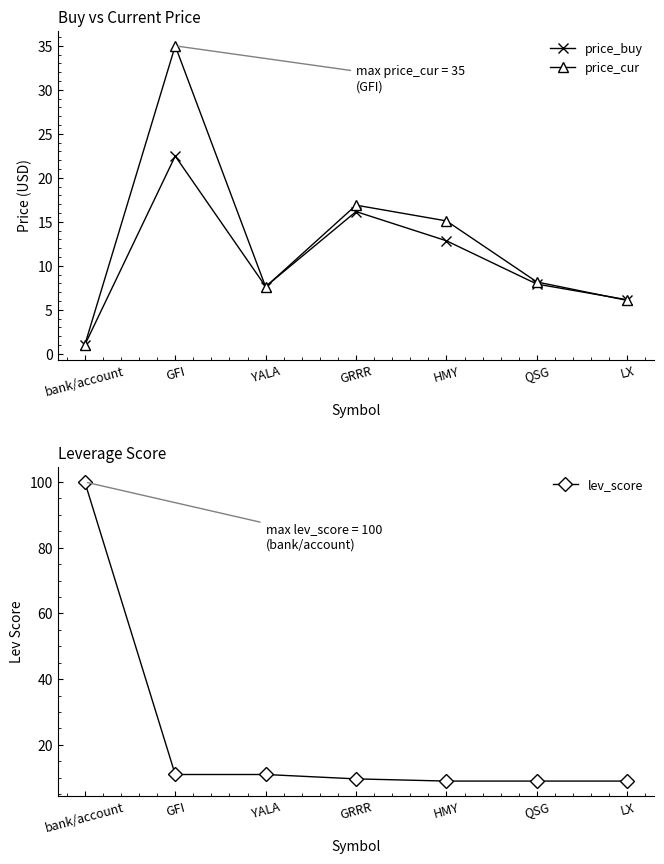

How many values in the price_cur series are below 8?

3